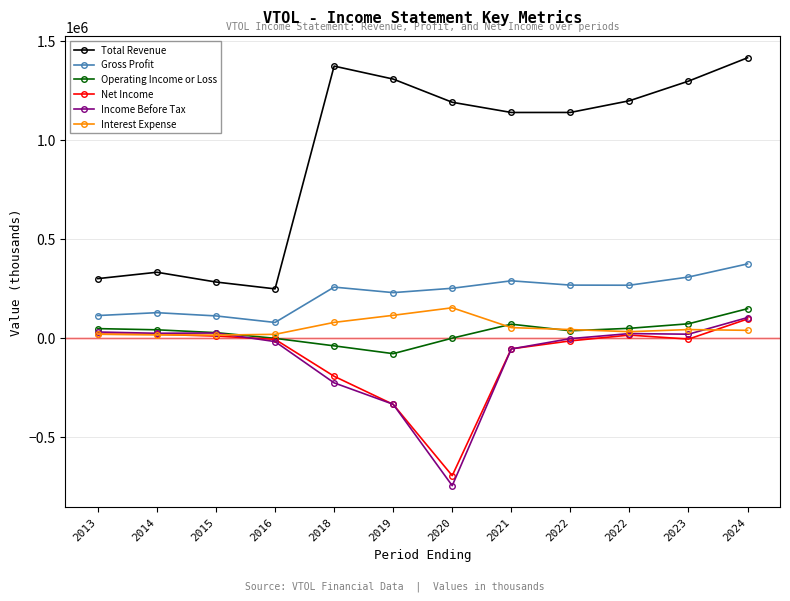

What are all the series names shown in the legend?

Total Revenue, Gross Profit, Operating Income or Loss, Net Income, Income Before Tax, Interest Expense